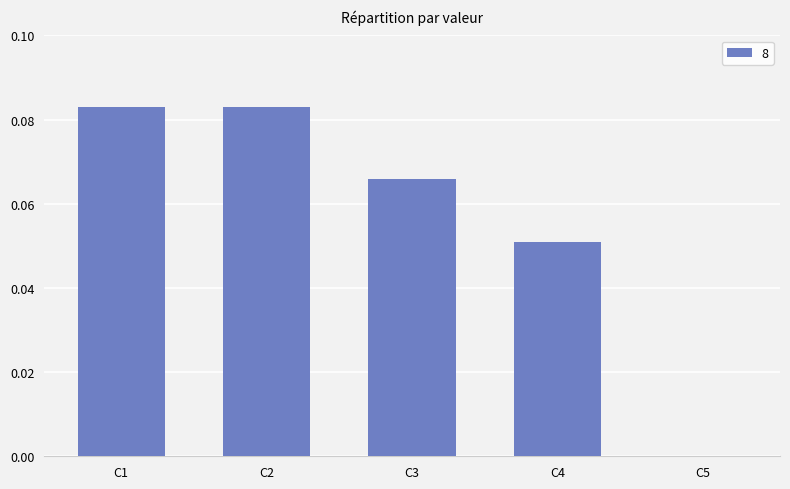

What is the sum of all values?

0.3